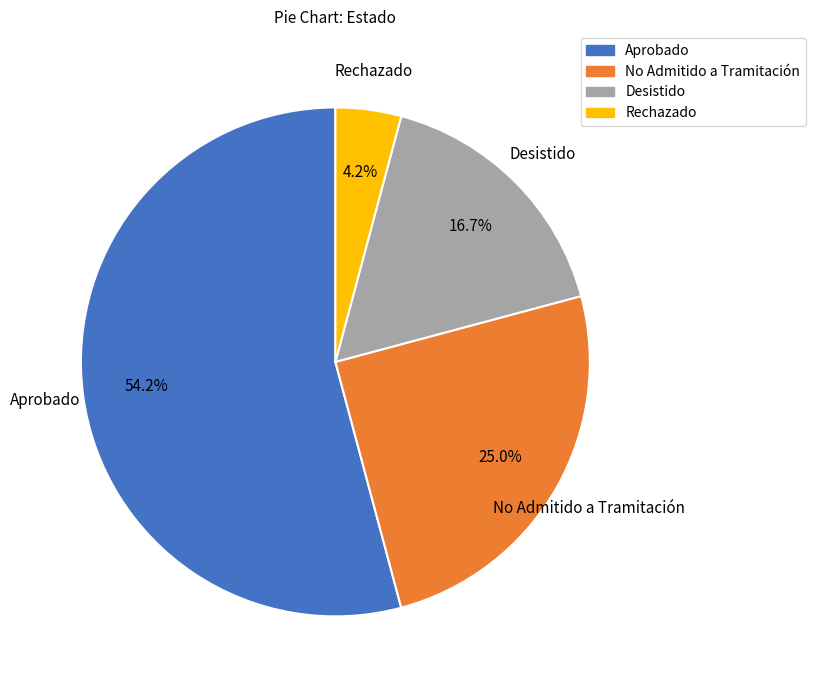

To the nearest percent, what is the combined percentage of Aprobado and Desistido?

71%